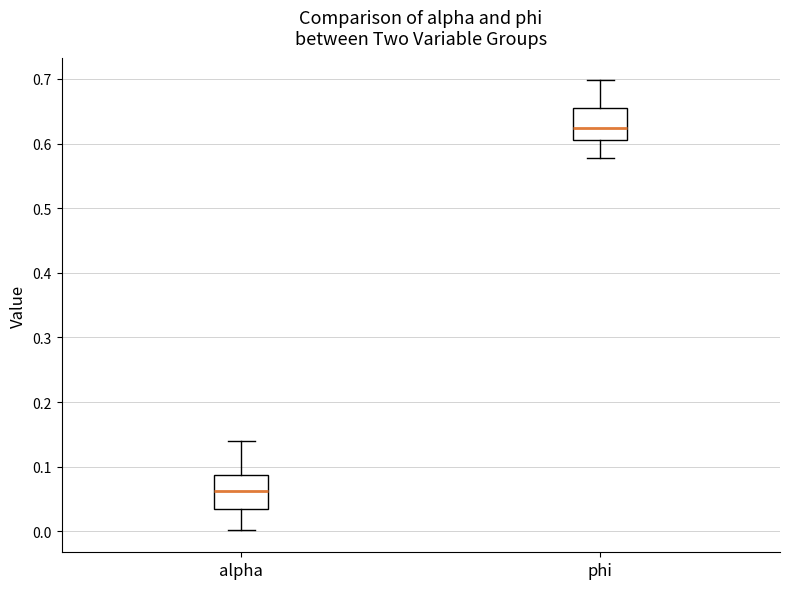

Where does the lower whisker of the box for alpha end on the y-axis? The values are not printed on the chart, so give them approximately, as read against the axis.

0.00